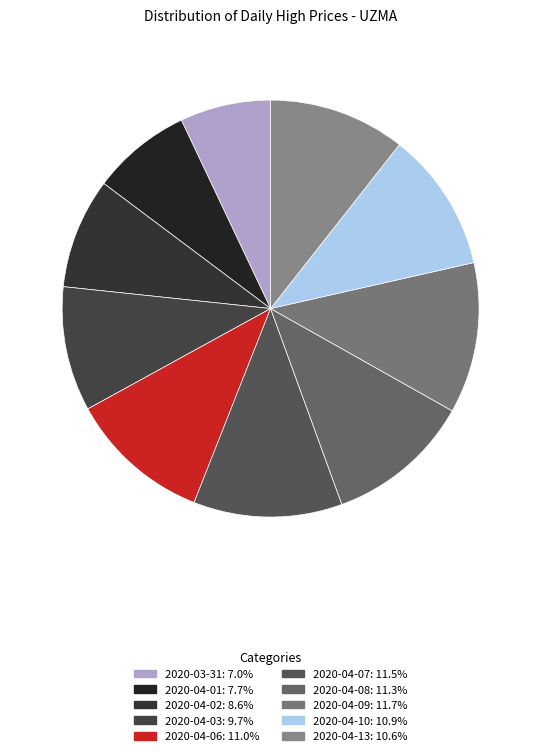

Do 2020-04-13 and 2020-04-07 together represent more than half of the pie?

No